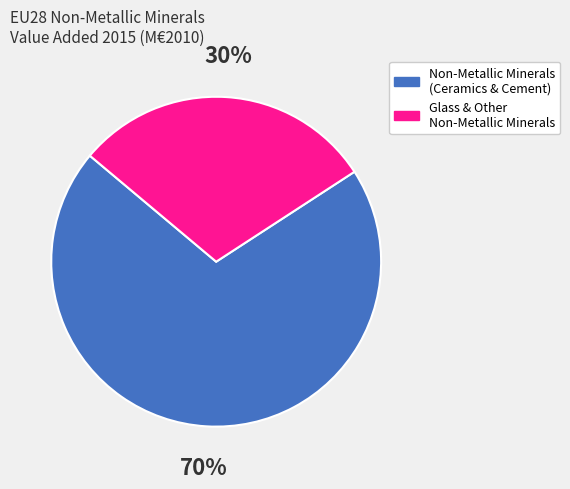

Is there a majority slice in this chart?

Yes